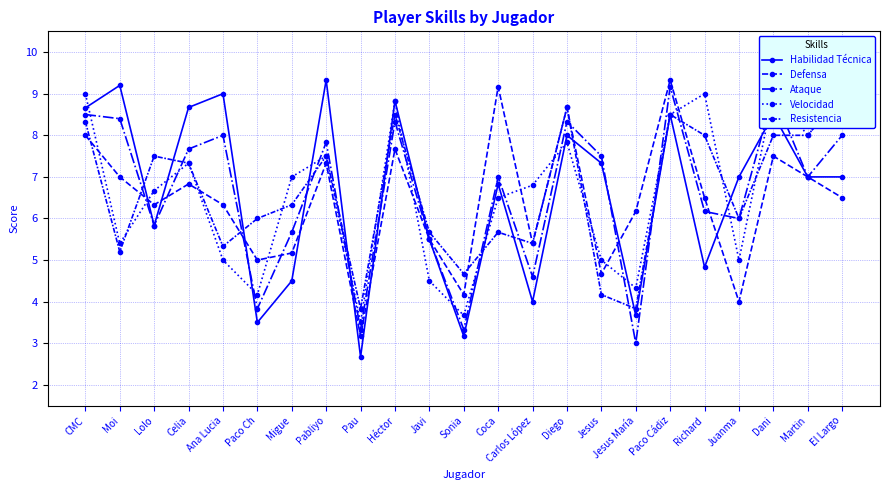

How many lines are shown in the chart?

5